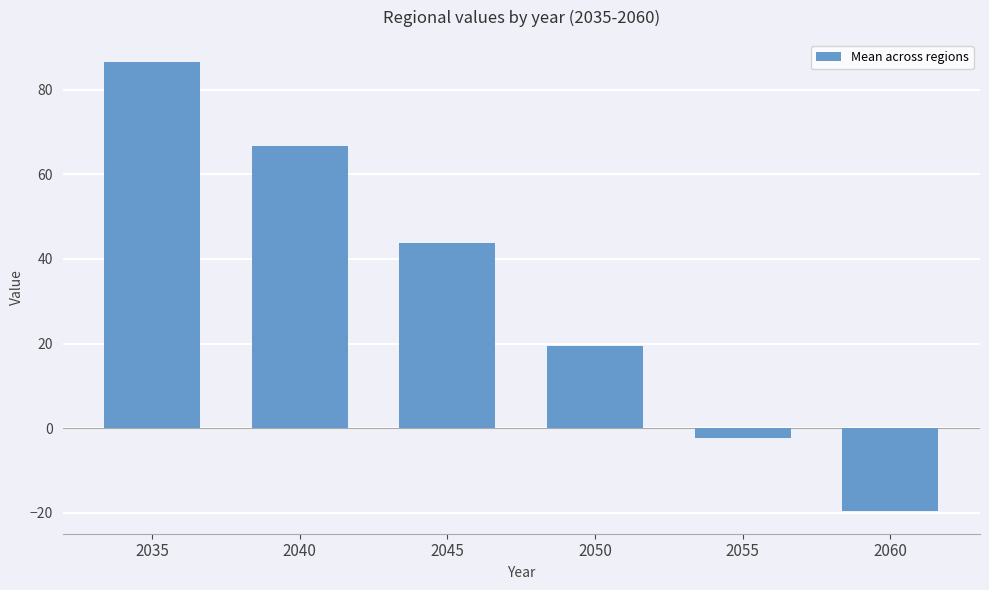

Rank the categories by value from lowest to highest.

2060, 2055, 2050, 2045, 2040, 2035